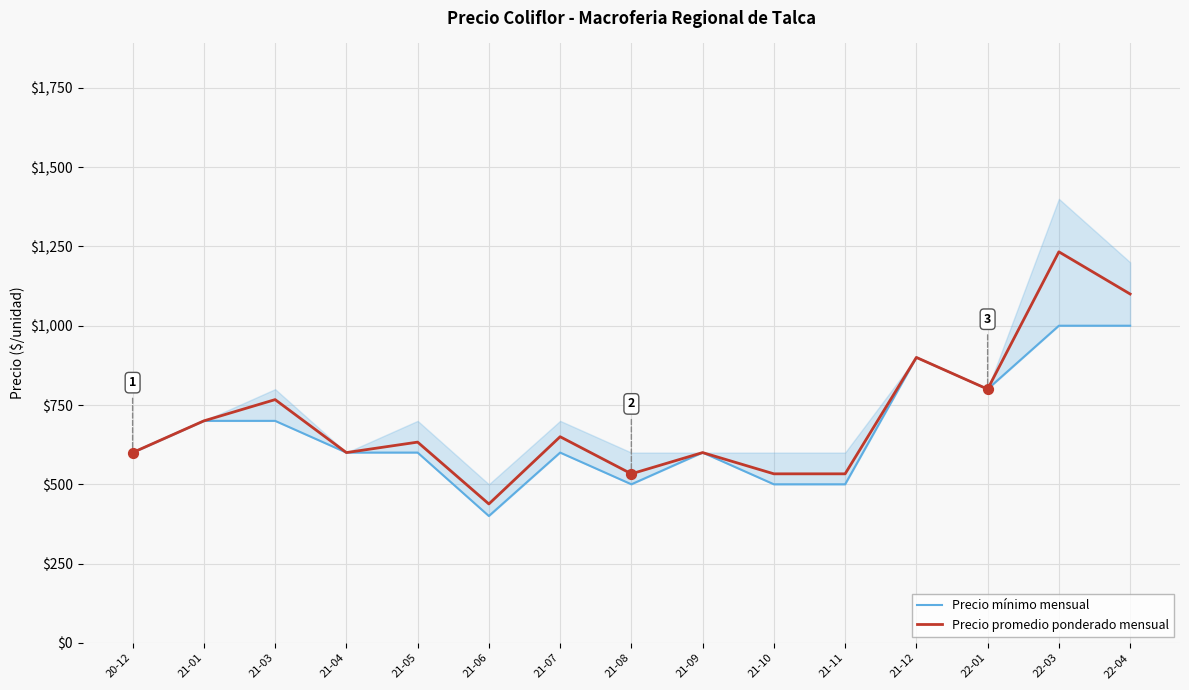

Which series contains the highest Y value?

Precio promedio ponderado mensual